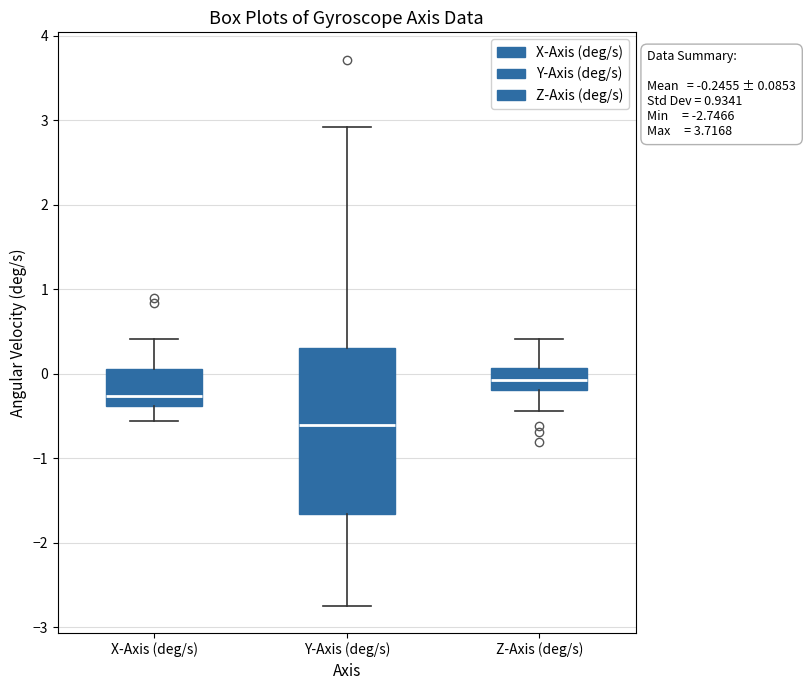

Which box is the tallest, from its lower edge to its upper edge?

Y-Axis (deg/s)